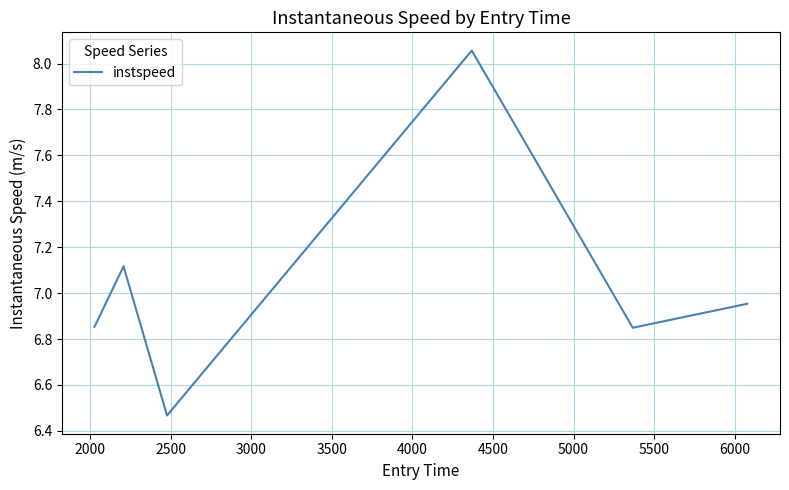

What is the difference between the maximum and second lowest values?

1.2